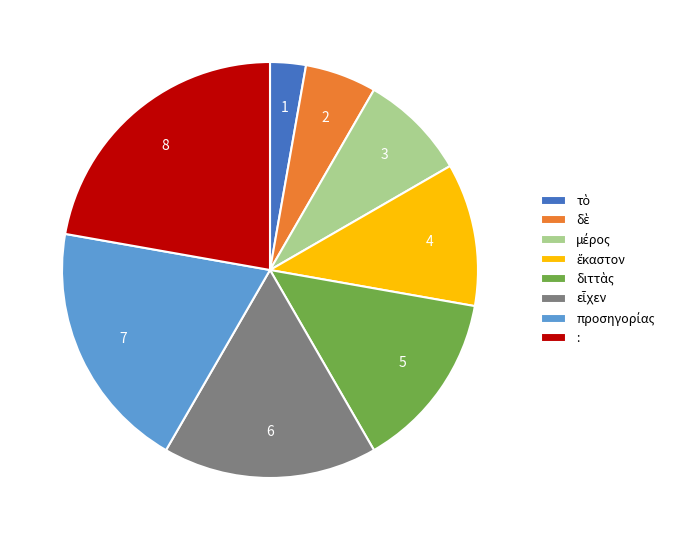

Which category has the biggest portion of the pie?

: